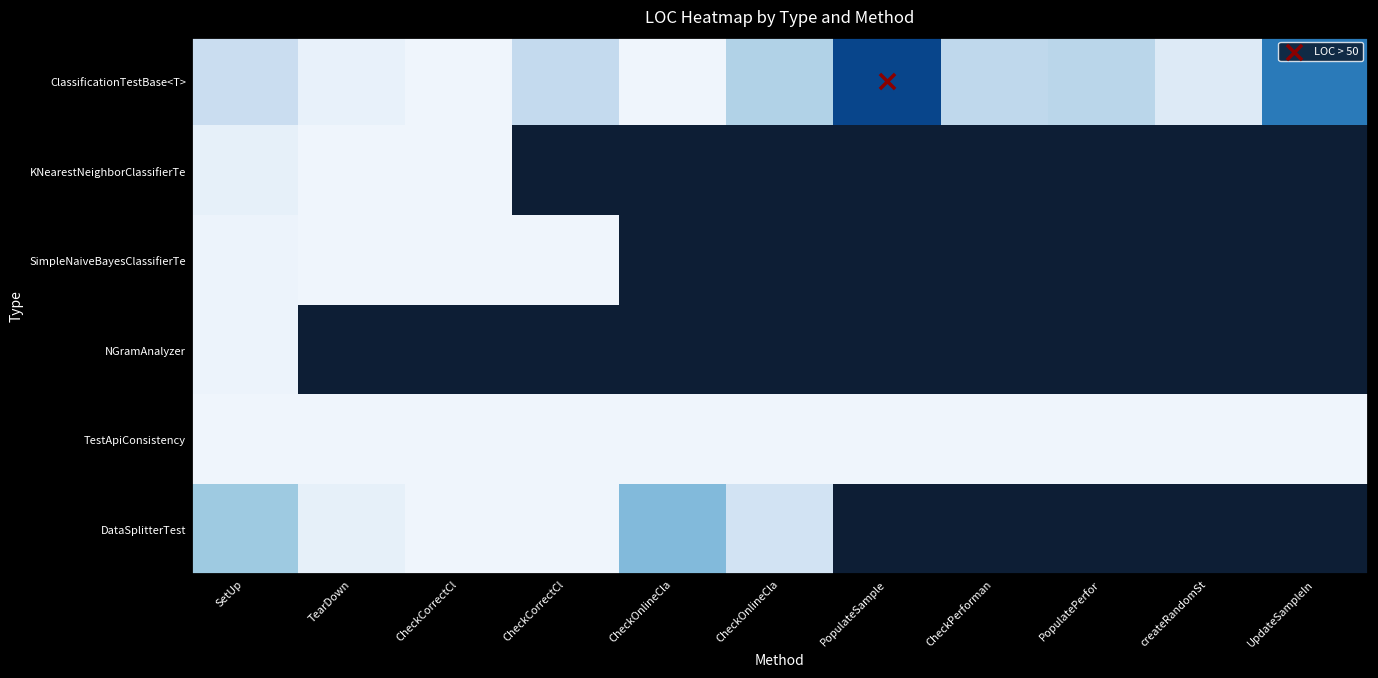

List the series in order of their overall mean, highest first.

ClassificationTestBase<T>, KNearestNeighborClassifierTe, SimpleNaiveBayesClassifierTe, NGramAnalyzer, TestApiConsistency, DataSplitterTest